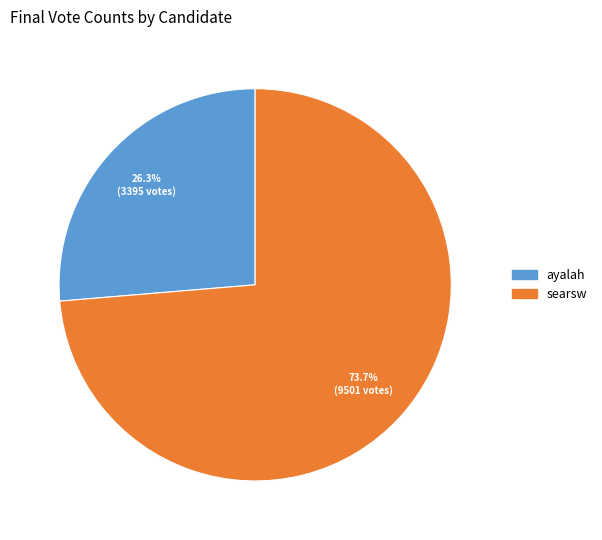

To the nearest percent, what is the average slice percentage?

50%